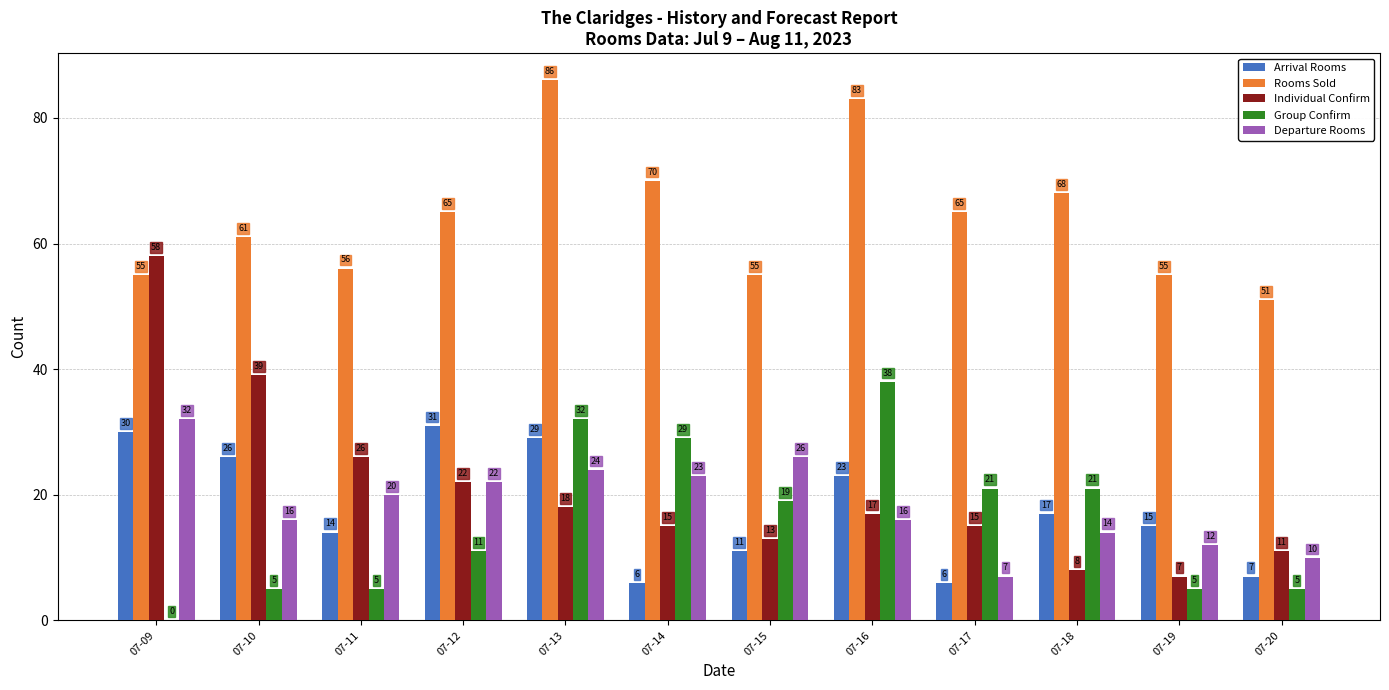

Is the value of Departure Rooms at 07-18 greater than the value of Rooms Sold at 07-13?

No